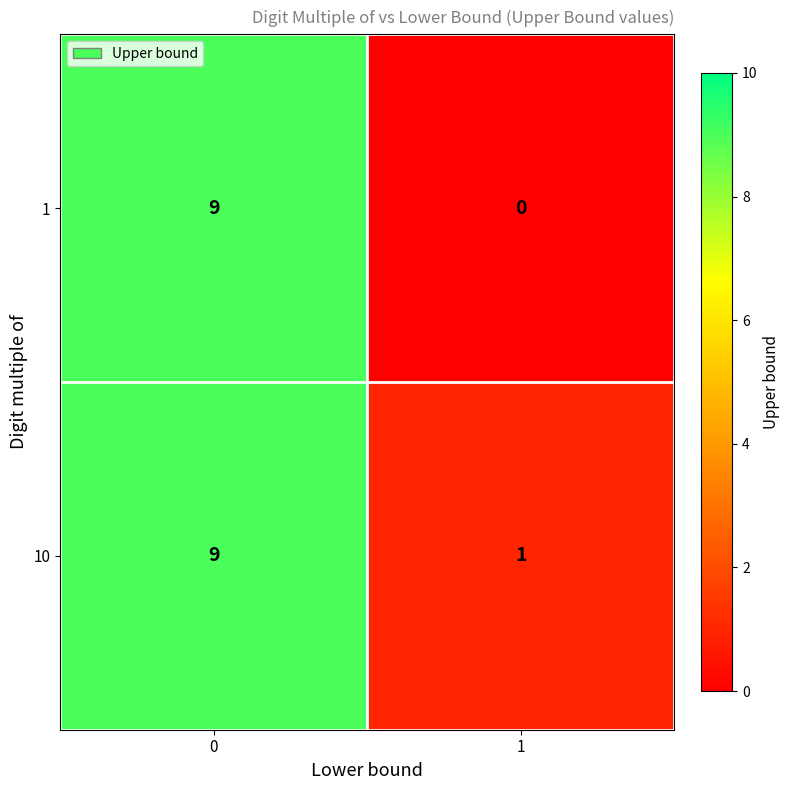

How many categories are shown in the chart?

2